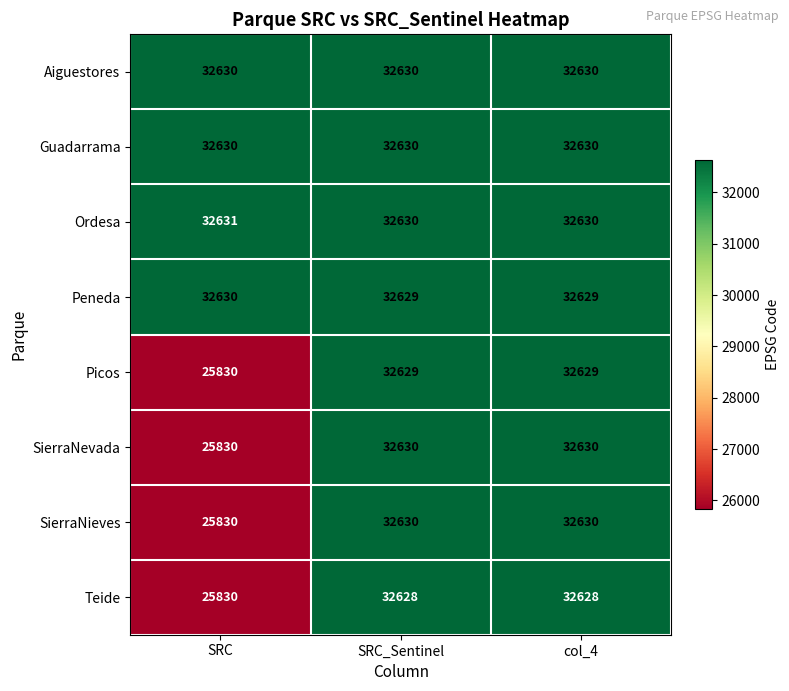

Read the SierraNevada value at col_4, to the nearest 10.

32630